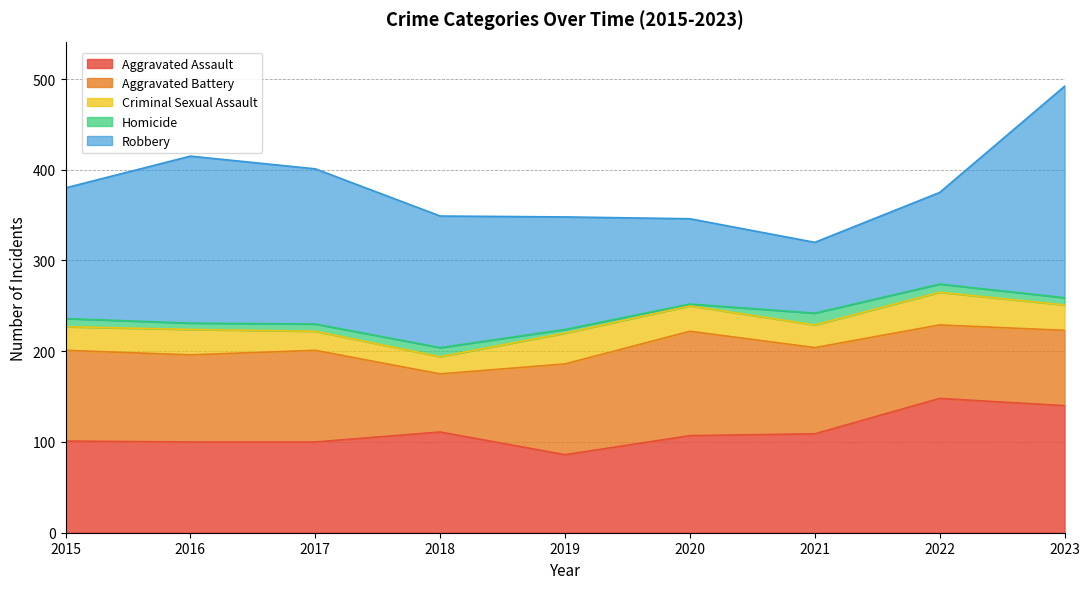

The value of Aggravated Battery at 2019 is 100. True or false?

True